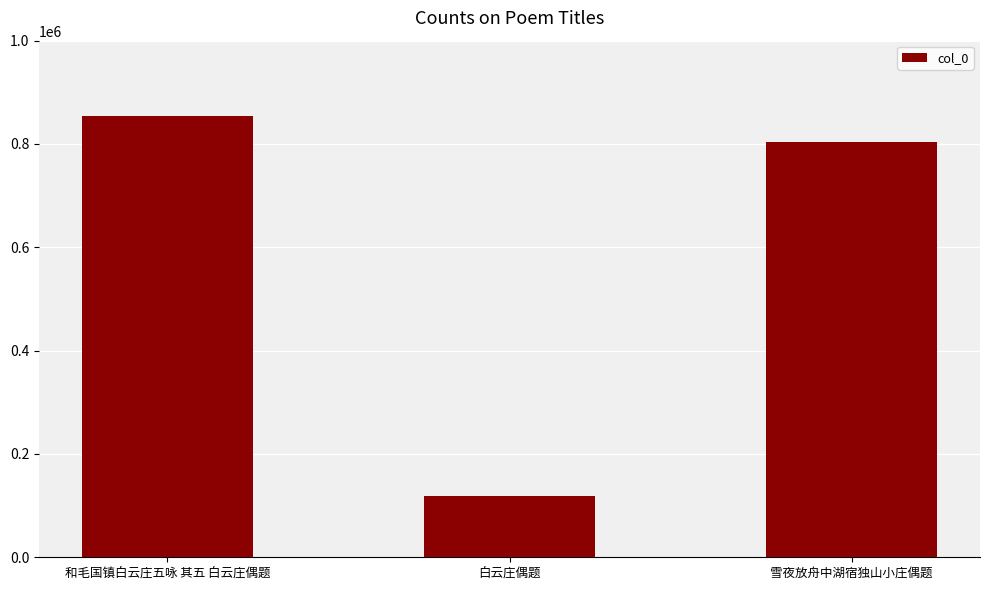

Which has a higher value, 和毛国镇白云庄五咏 其五 白云庄偶题 or 雪夜放舟中湖宿独山小庄偶题?

和毛国镇白云庄五咏 其五 白云庄偶题